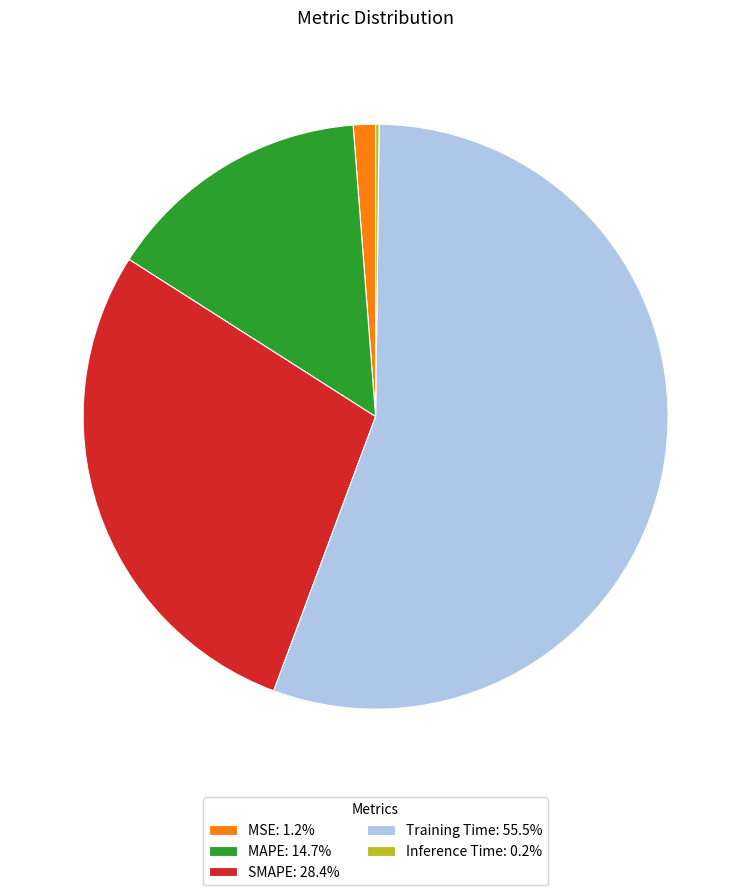

What is the ratio of the value at MAPE: 14.7% to the value at Training Time: 55.5%?

0.3